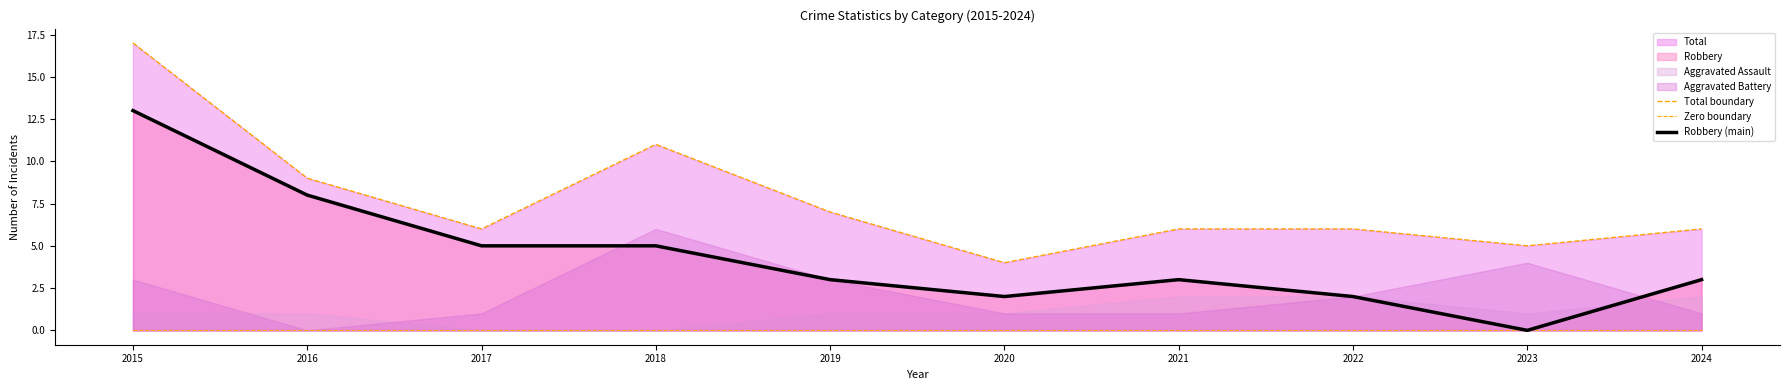

Is it true that Zero boundary equals 0 at 2017?

True